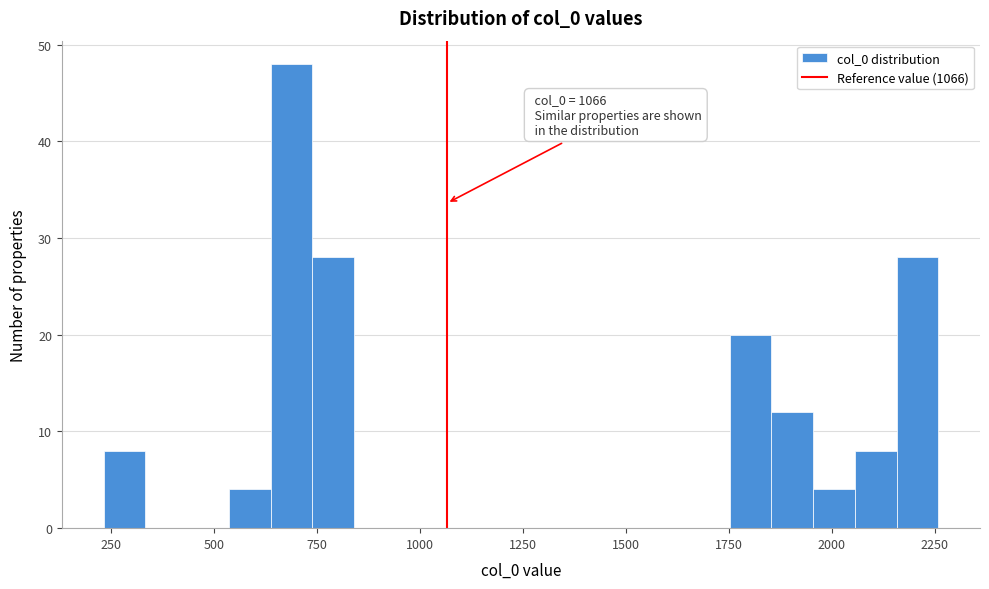

Read against the x-axis, roughly where is the centre of the tallest bar?

700